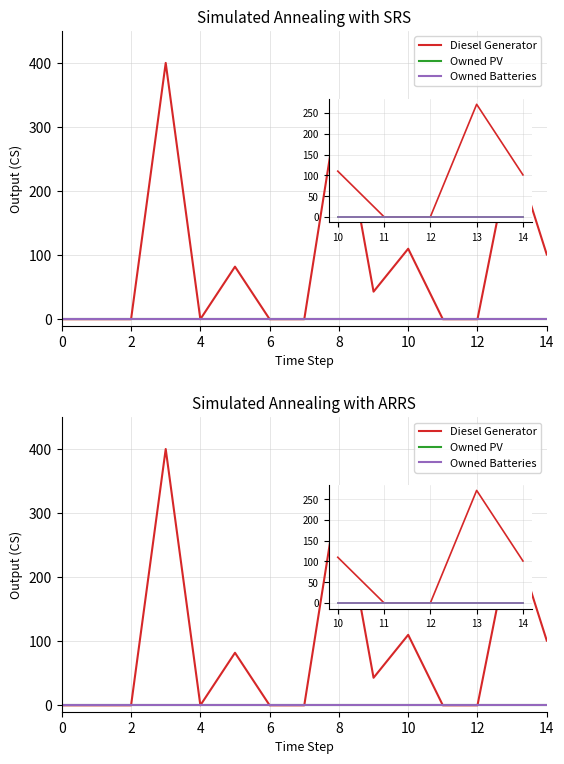

Is the value of Diesel Generator at 9 greater than the value of Owned PV at 14?

Yes